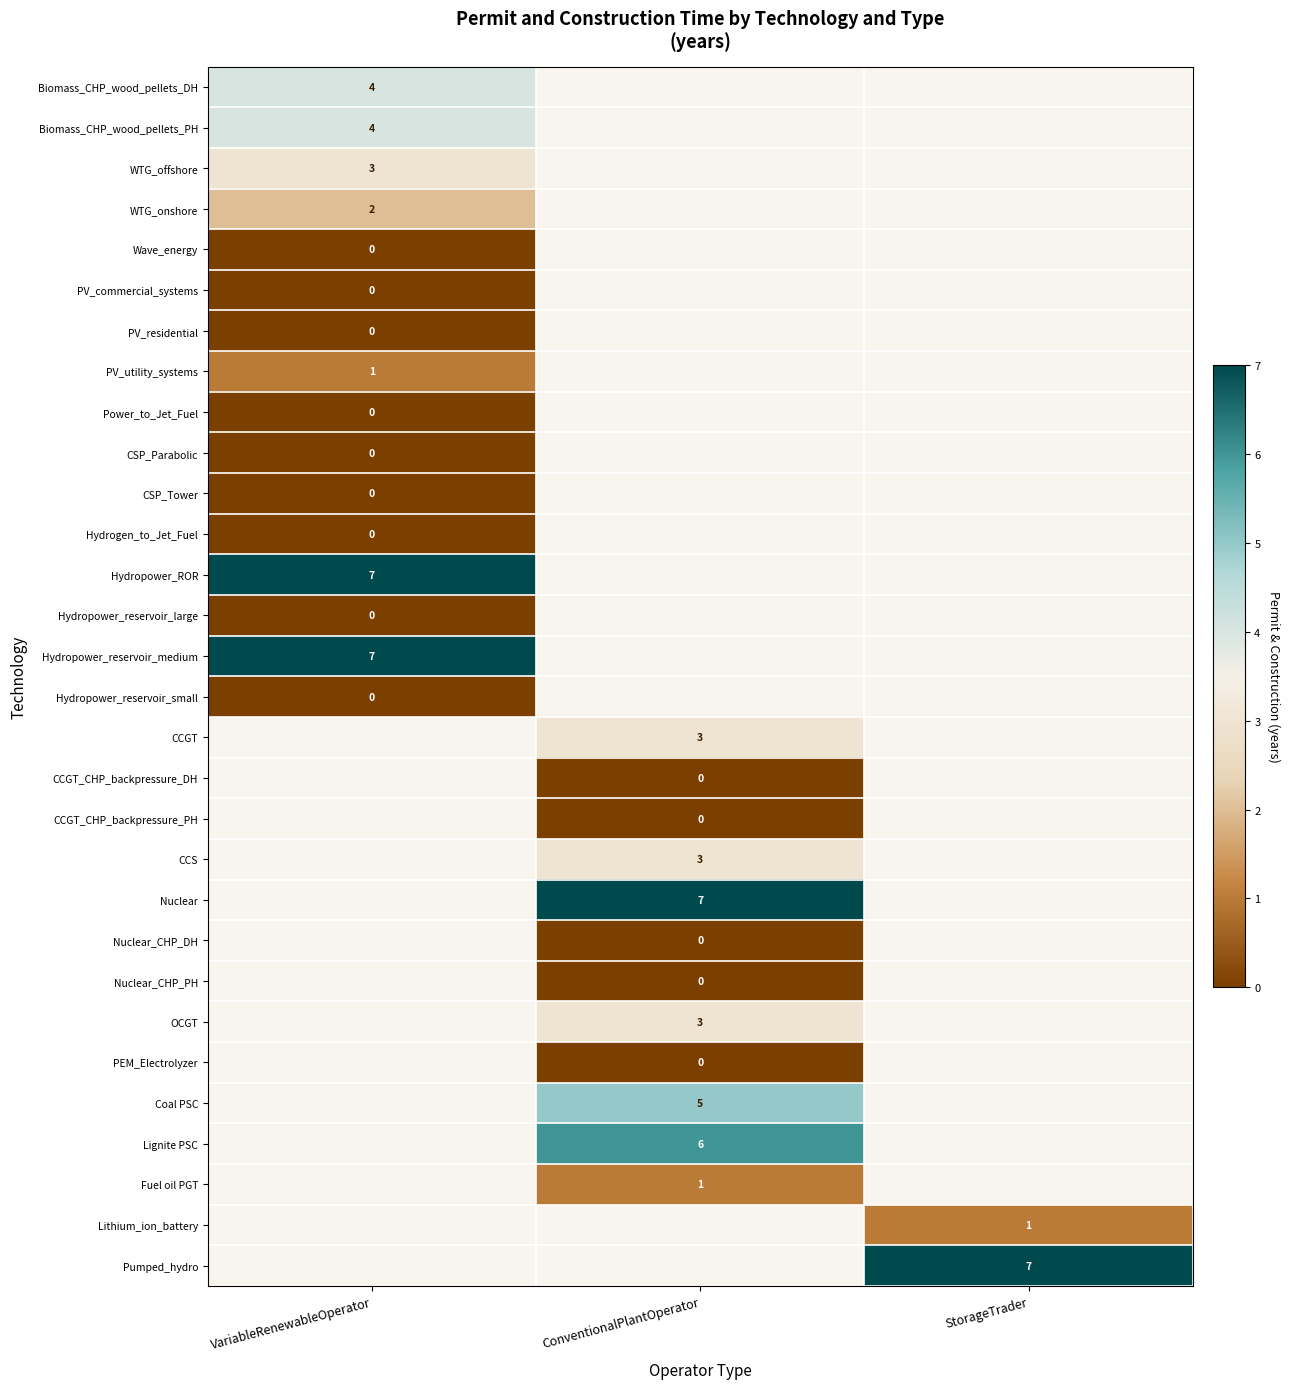

Which label corresponds to the largest value in the chart?

VariableRenewableOperator